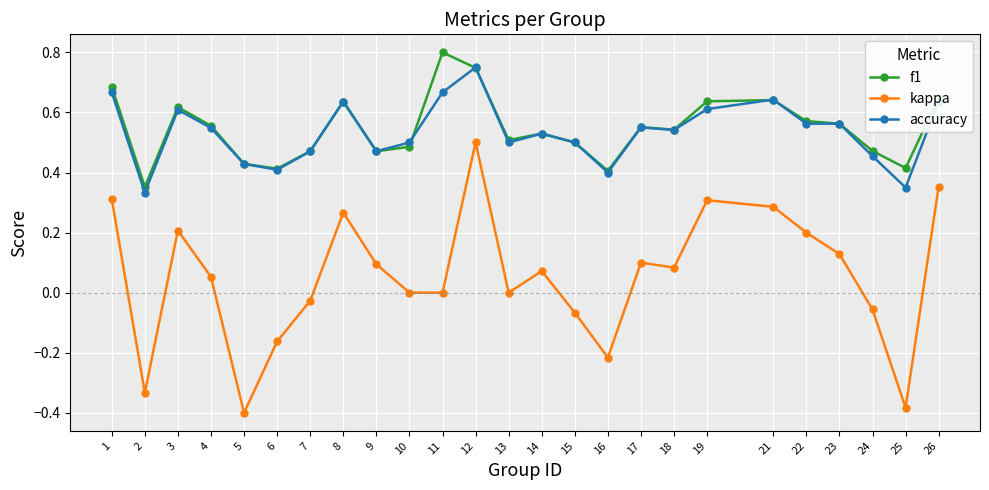

True or false: f1 has more than 2 points higher than both neighbors.

True